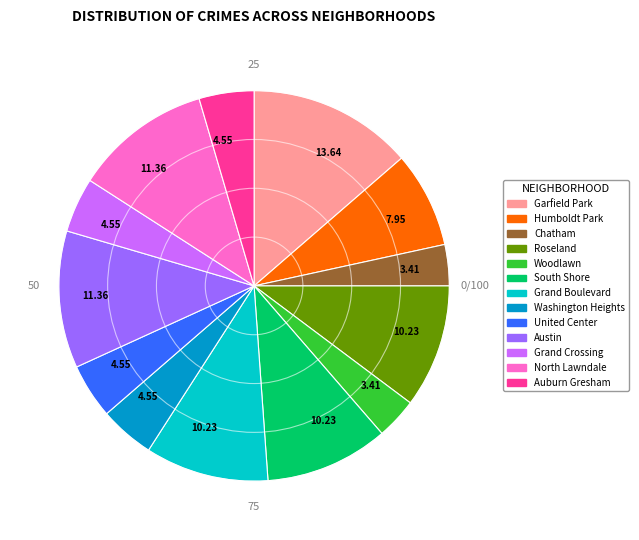

Does any single category account for the majority?

No